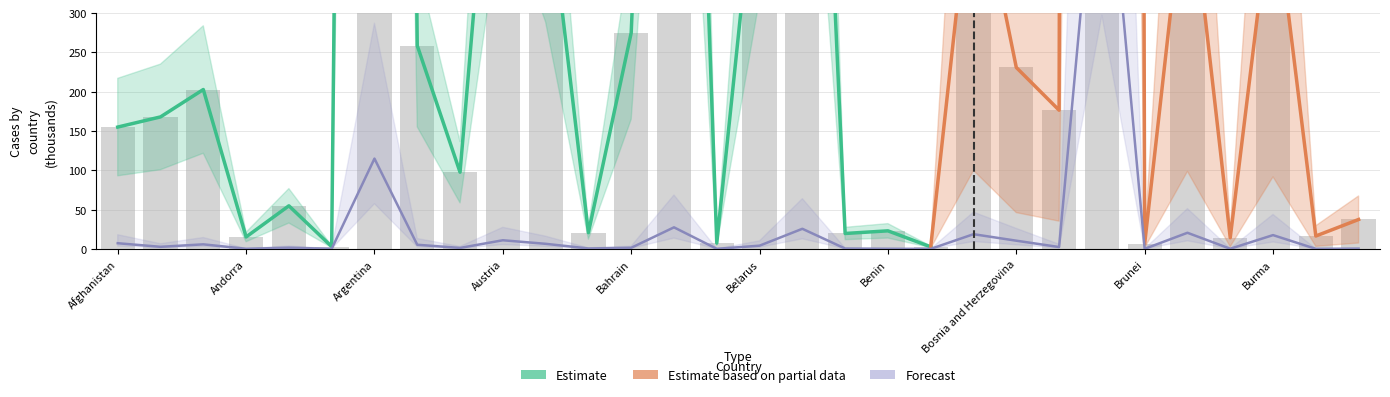

What is the label of the 19th bar from the right?

Bahamas